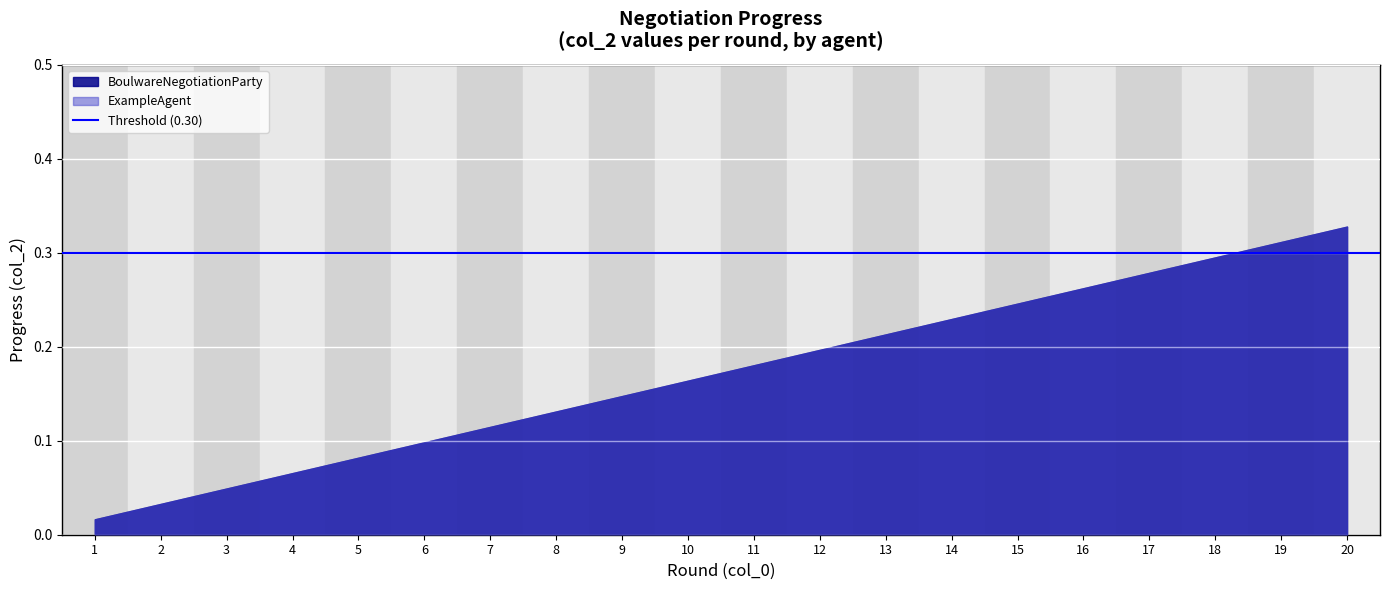

Reading right to left, list all the values displayed in this chart.

col_2: 0.3	0.3	0.3	0.3	0.3	0.3	0.3	0.3	0.3	0.3	0.2	0.2	0.2	0.2	0.2	0.2	0.2	0.2	0.2	0.2	0.2	0.2	0.1	0.1	0.1	0.1	0.1	0.1	0.1	0.1	0.1	0.1	0.1	0.1	0.0	0.0	0.0	0.0	0.0	0.0
col_1: 2.0	1.0	2.0	1.0	2.0	1.0	2.0	1.0	2.0	1.0	2.0	1.0	2.0	1.0	2.0	1.0	2.0	1.0	2.0	1.0	2.0	1.0	2.0	1.0	2.0	1.0	2.0	1.0	2.0	1.0	2.0	1.0	2.0	1.0	2.0	1.0	2.0	1.0	2.0	1.0